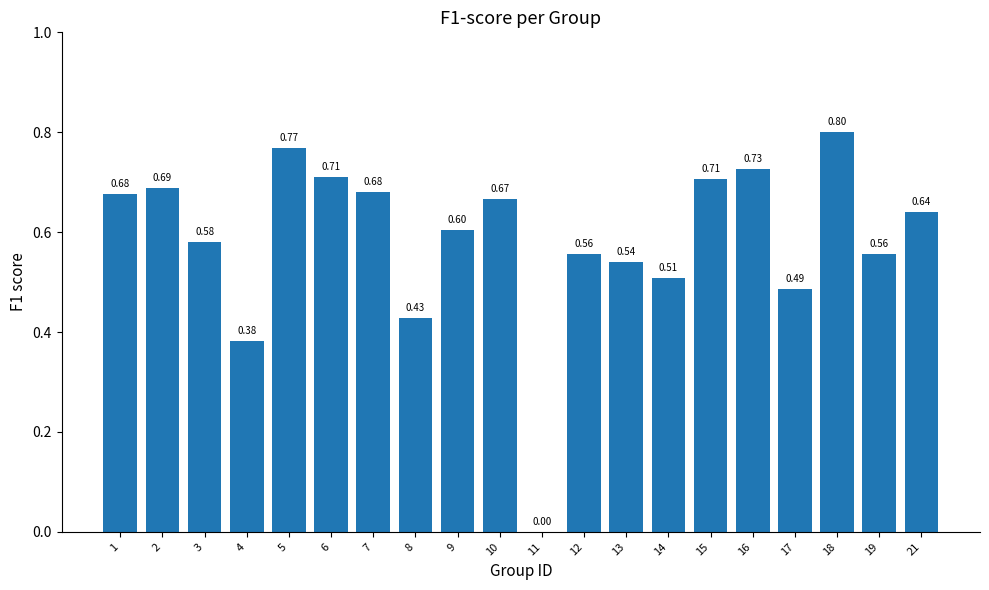

Count the number of data series in this chart.

1